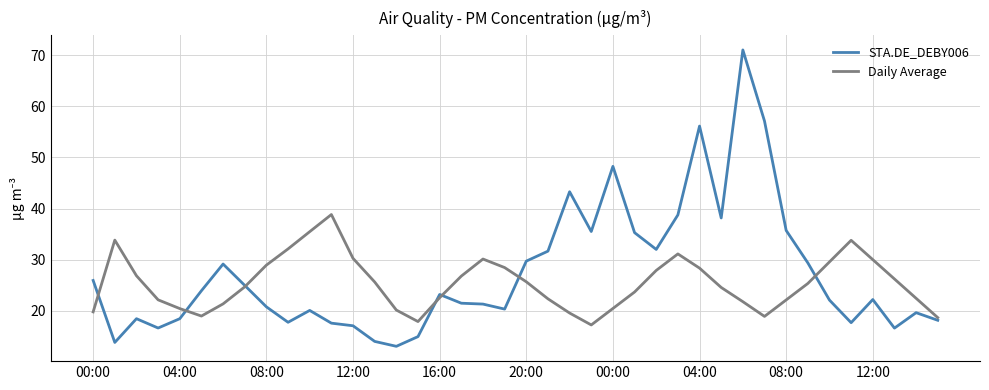

Rank the series by their maximum value, from lowest to highest.

Daily Average, STA.DE_DEBY006